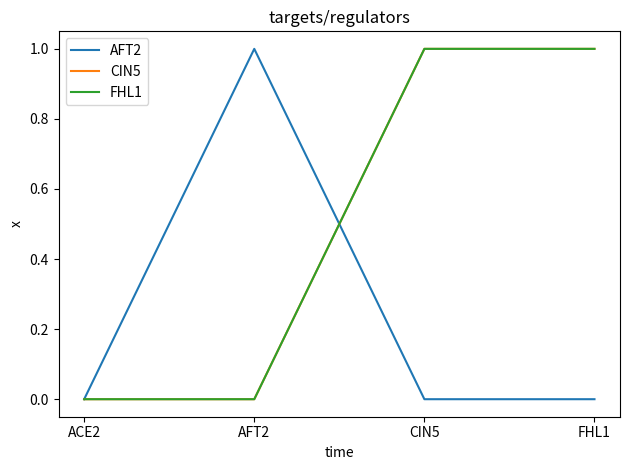

Does the chart have visible grid lines?

No